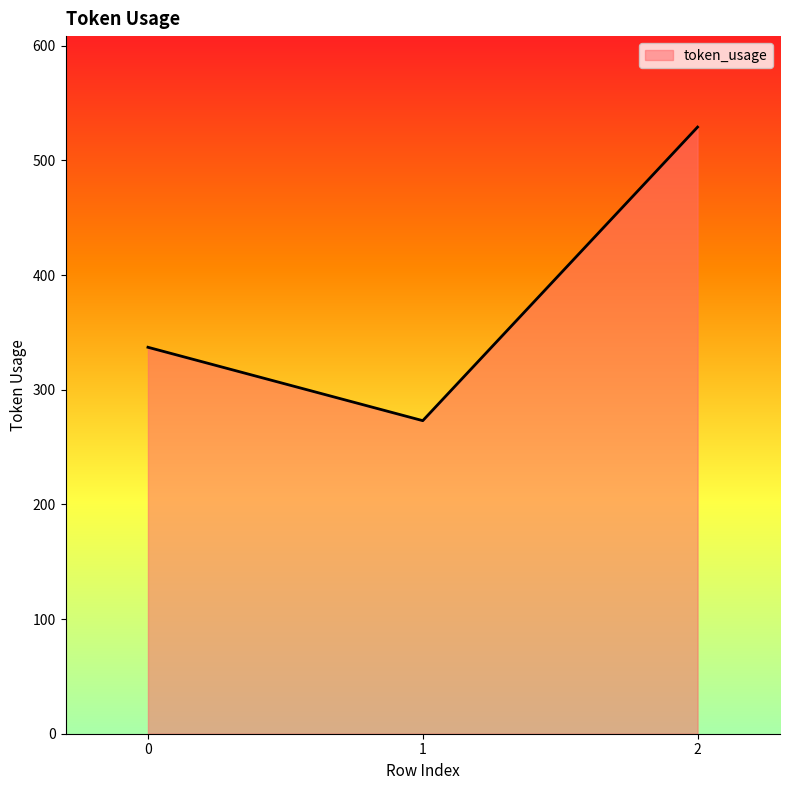

List the labels in order of value, largest first.

2, 0, 1